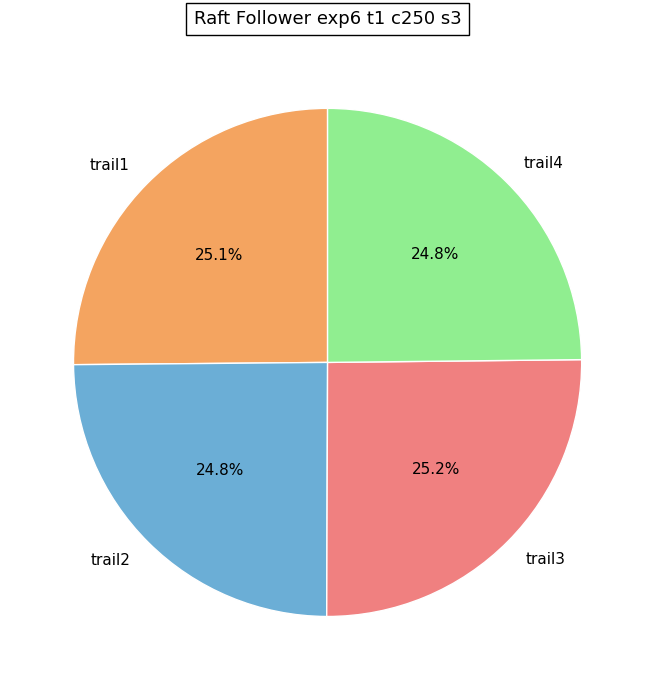

Approximately how many times larger is the value at trail1 compared to trail2?

1.0